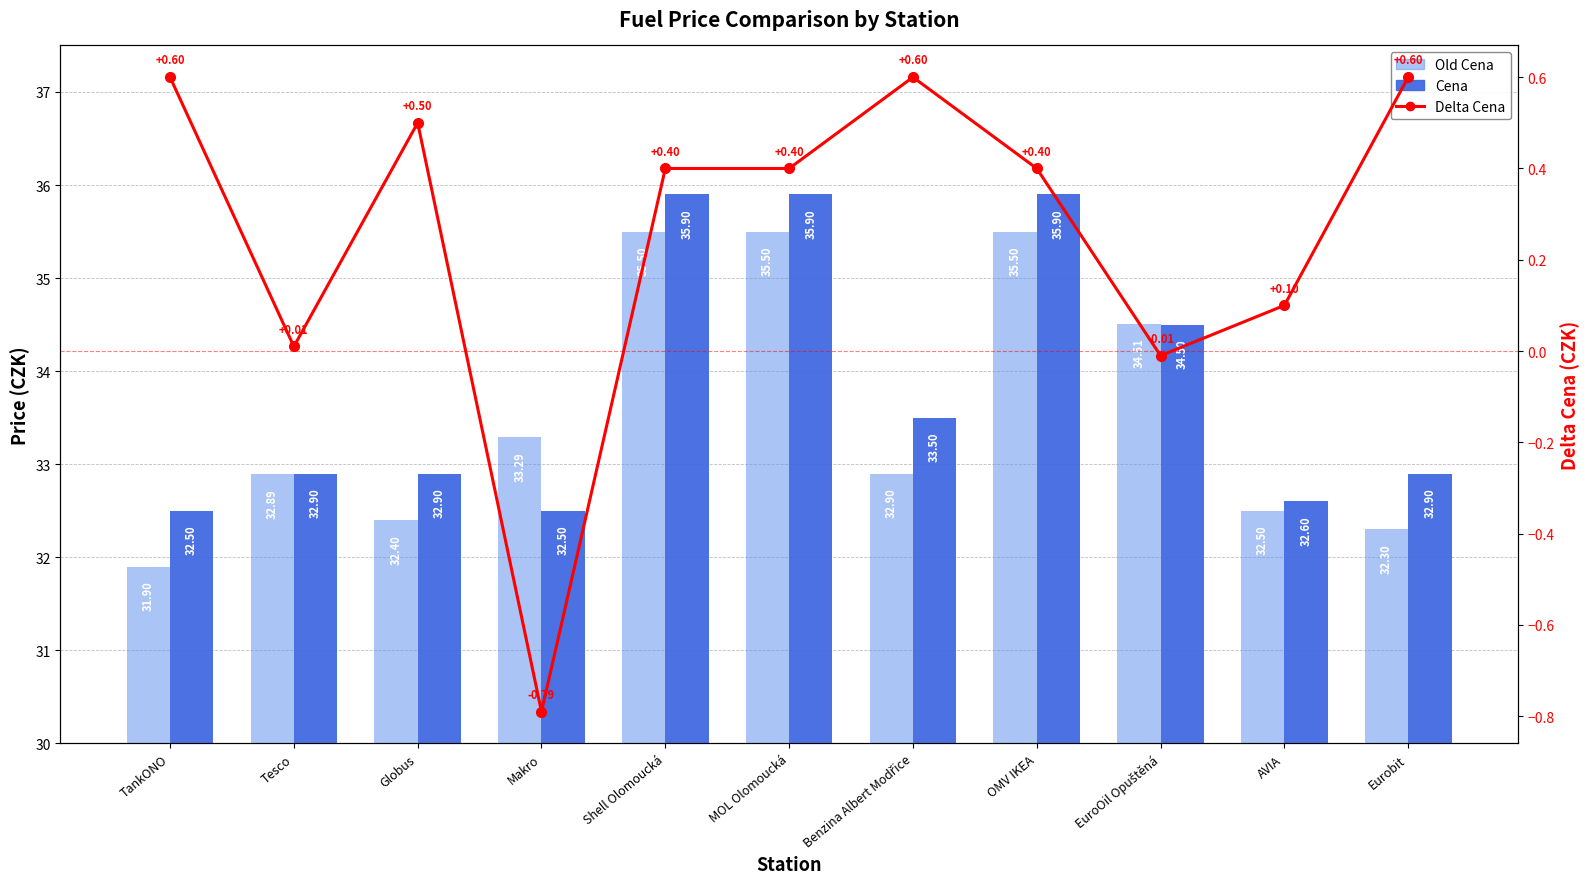

At which category does the chart reach its peak across all series?

Shell Olomoucká